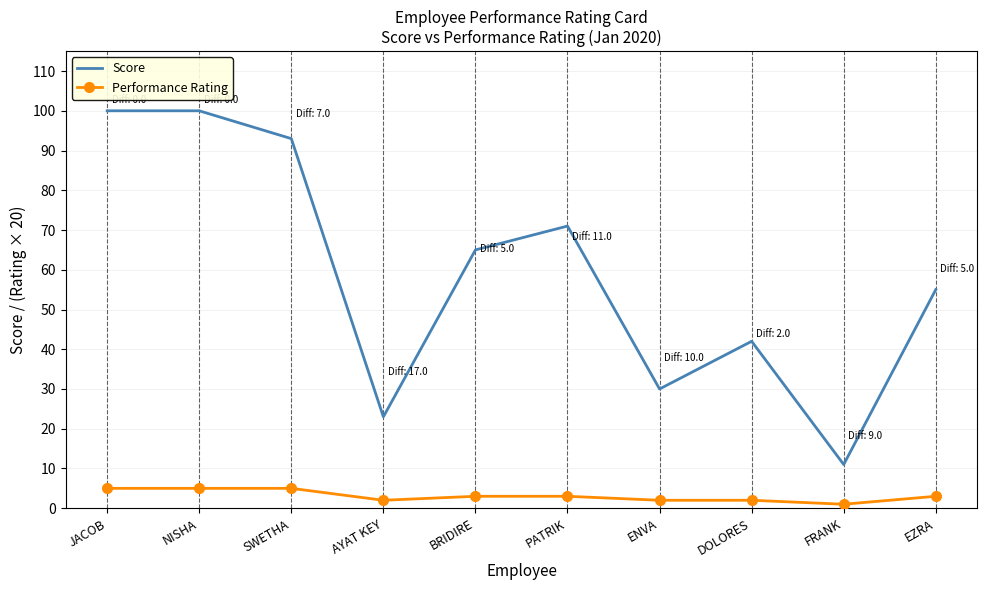

What is the spread (max minus min) of values at SWETHA?

88